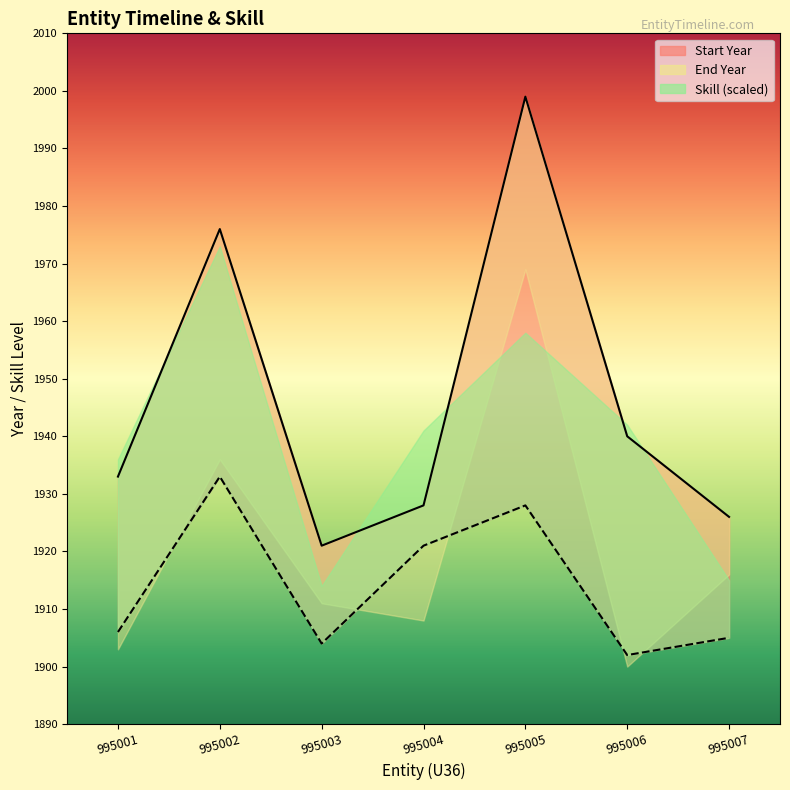

Does the chart have visible grid lines?

No